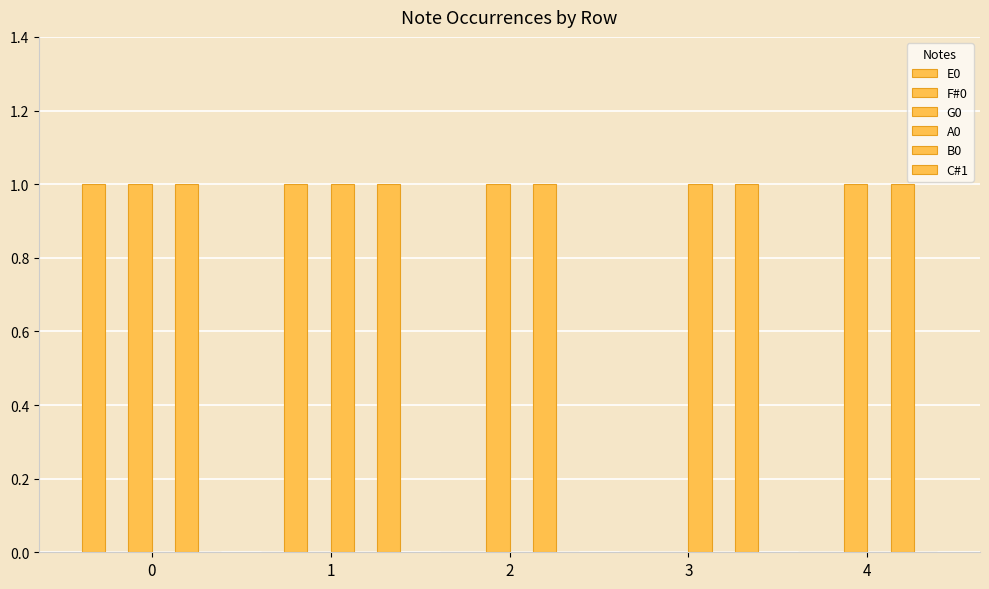

How many groups of bars are there?

5